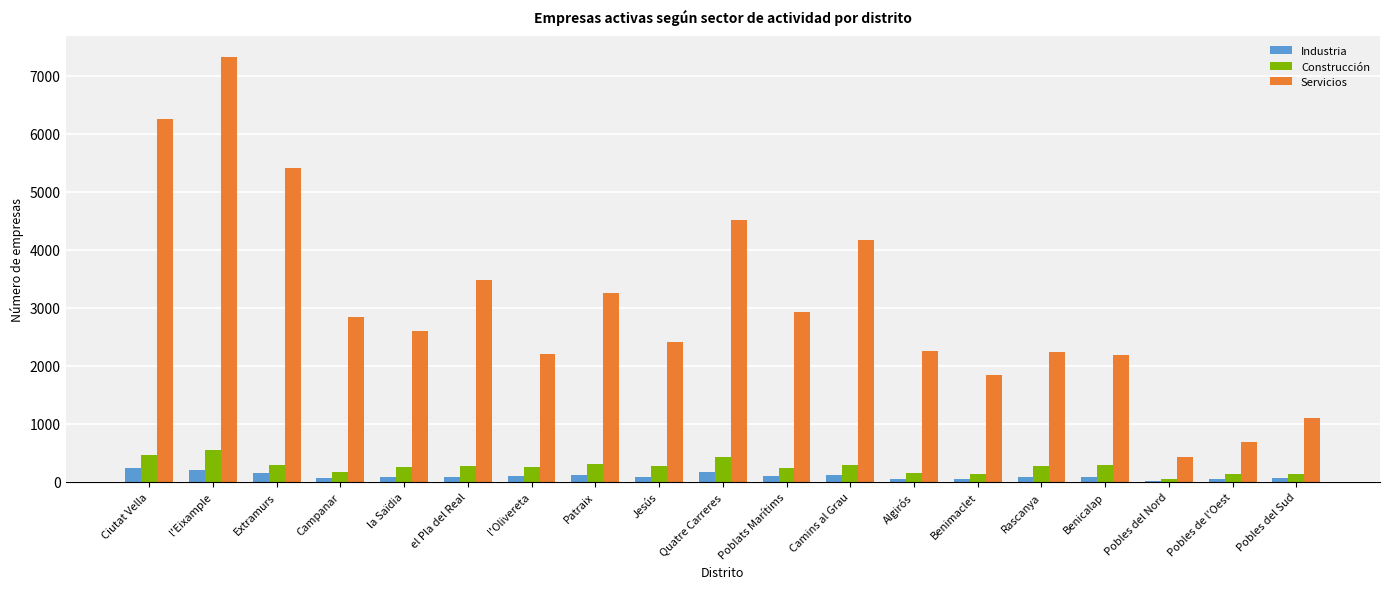

What is the difference between the Construcción values at Extramurs and l'Olivereta?

42